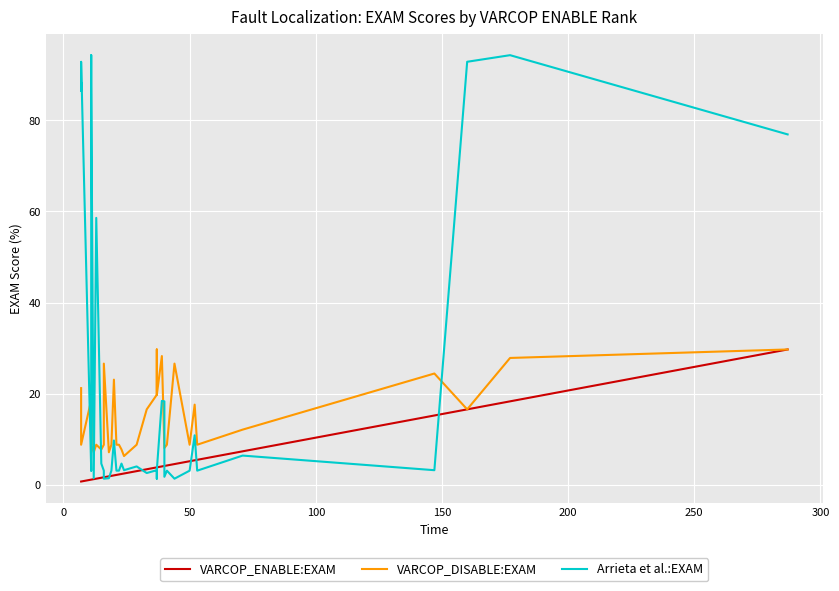

What is the value of the Arrieta et al.:EXAM point at the 36th from the left?

6.4